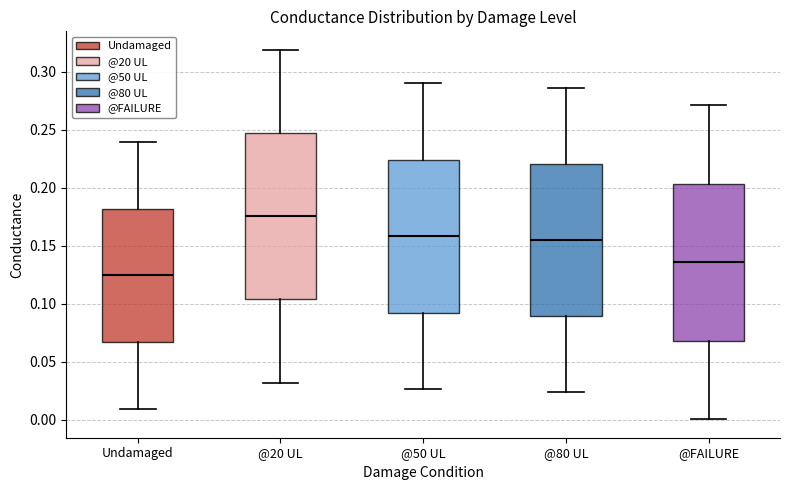

Comparing the boxes themselves (not the whiskers), which one is the tallest?

@20 UL